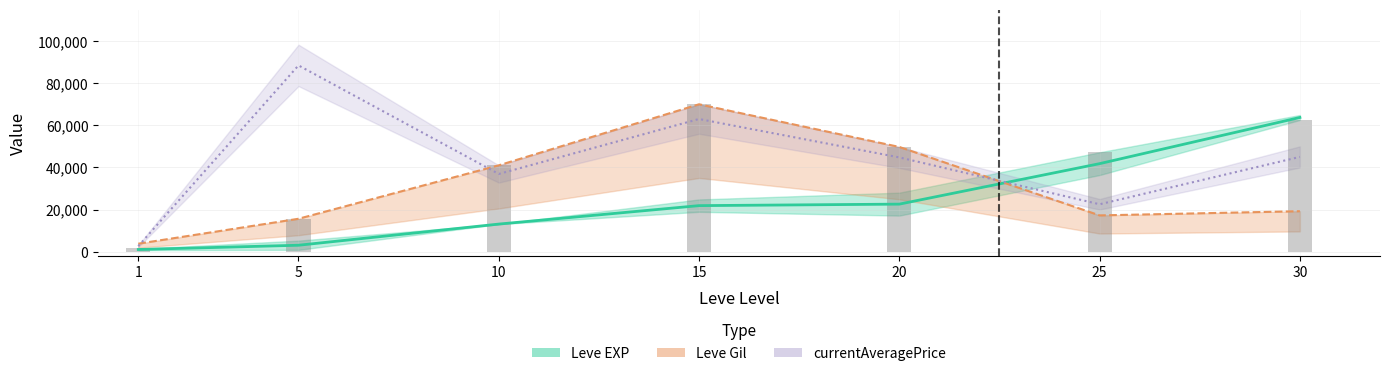

At which label does Leve EXP reach its peak?

30